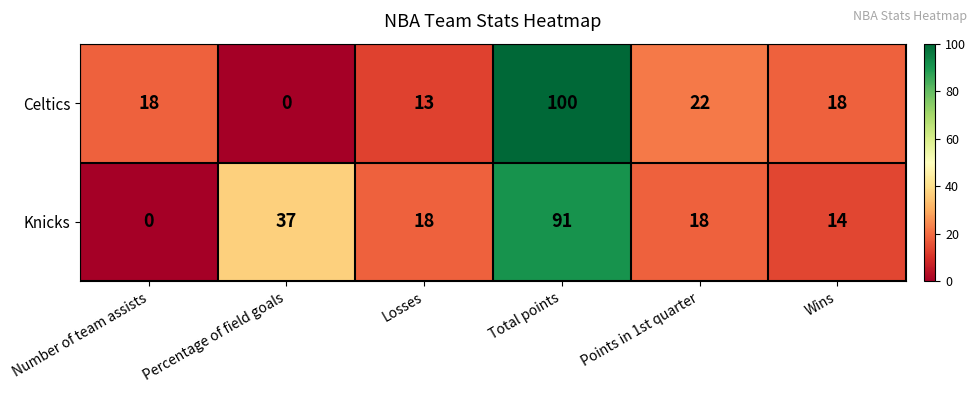

Which category has the highest value across all series?

Total points